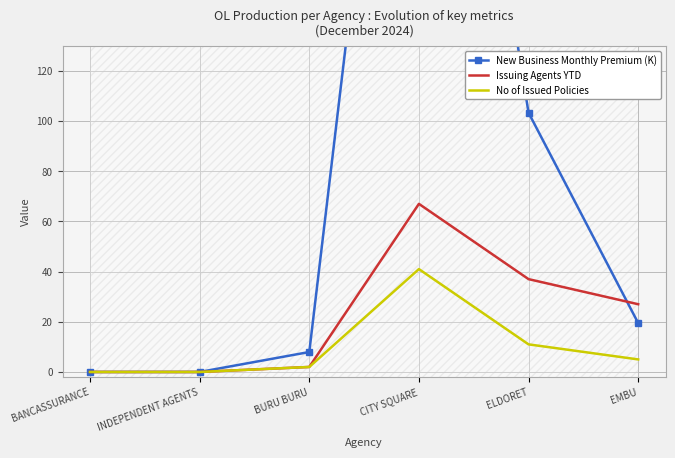

How many series are shown in this chart?

3